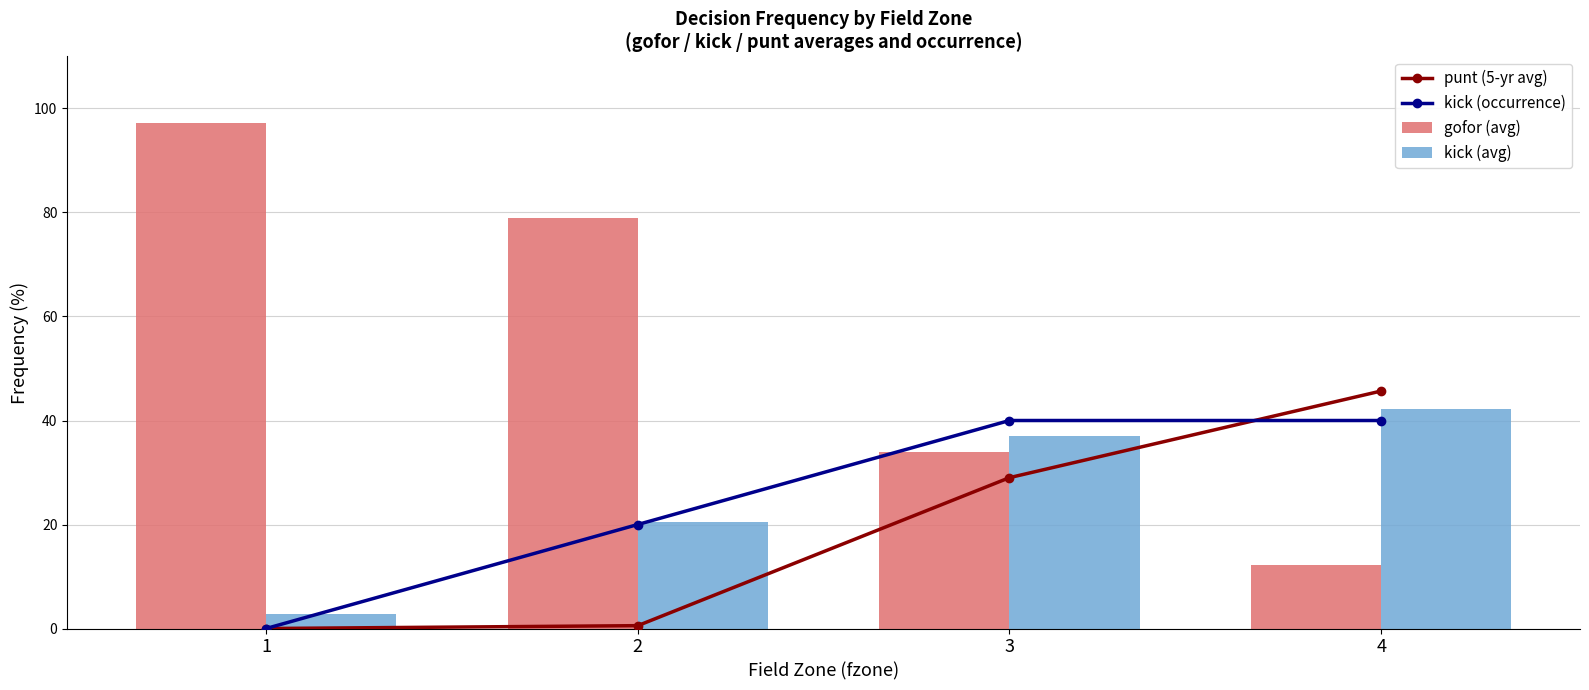

Which series has the widest spread of values?

gofor (avg)